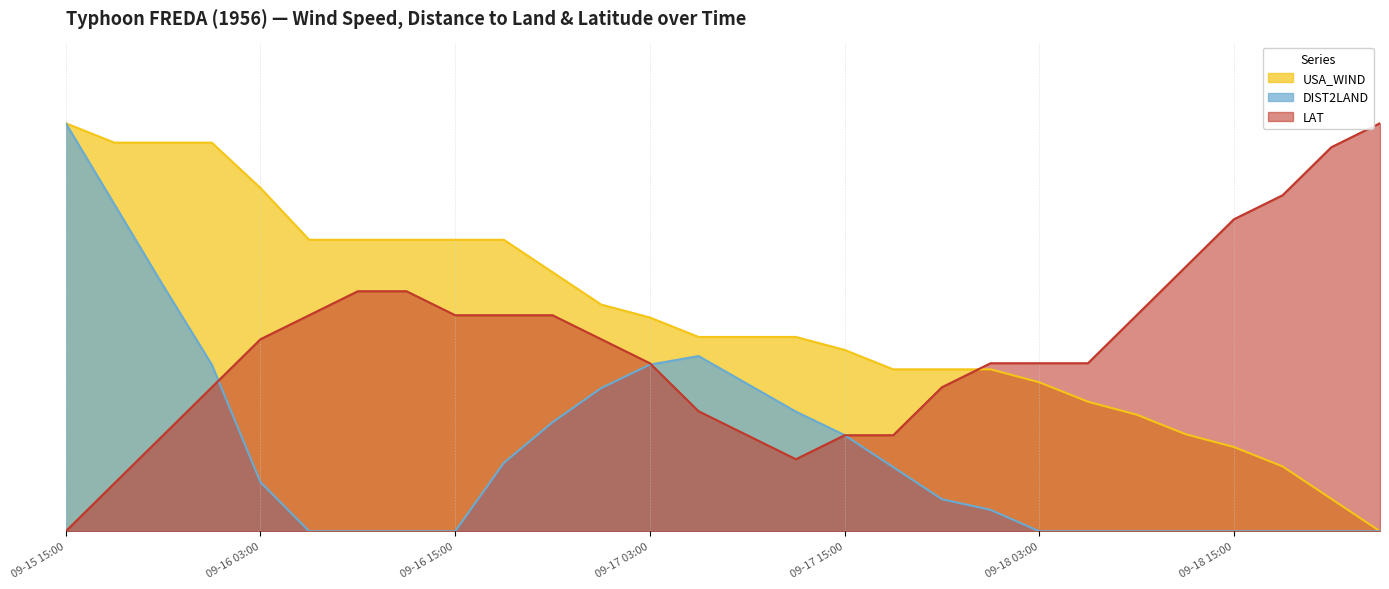

What is the approximate value of DIST2LAND at 09-17 03:00?

40.8